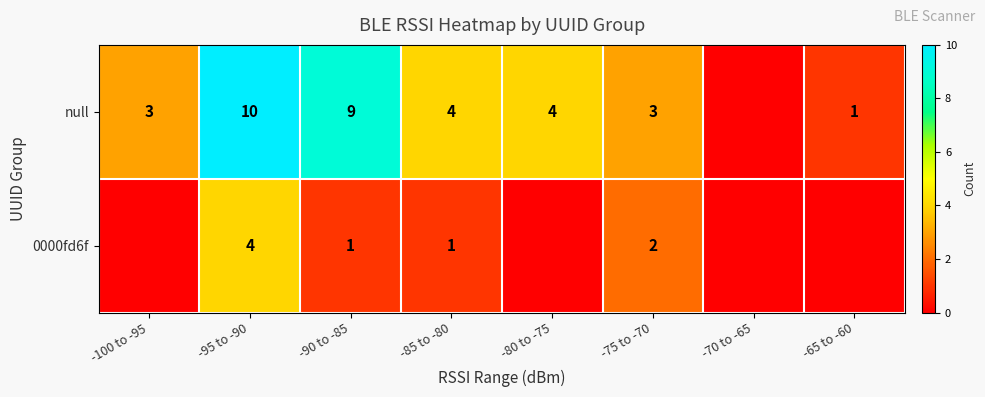

What is the spread (max minus min) of values at -85 to -80?

3